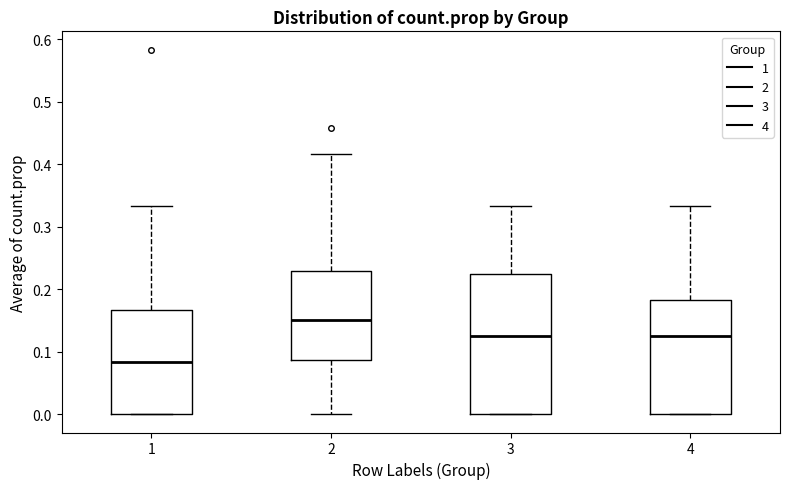

Comparing the boxes themselves (not the whiskers), which one is the tallest?

3